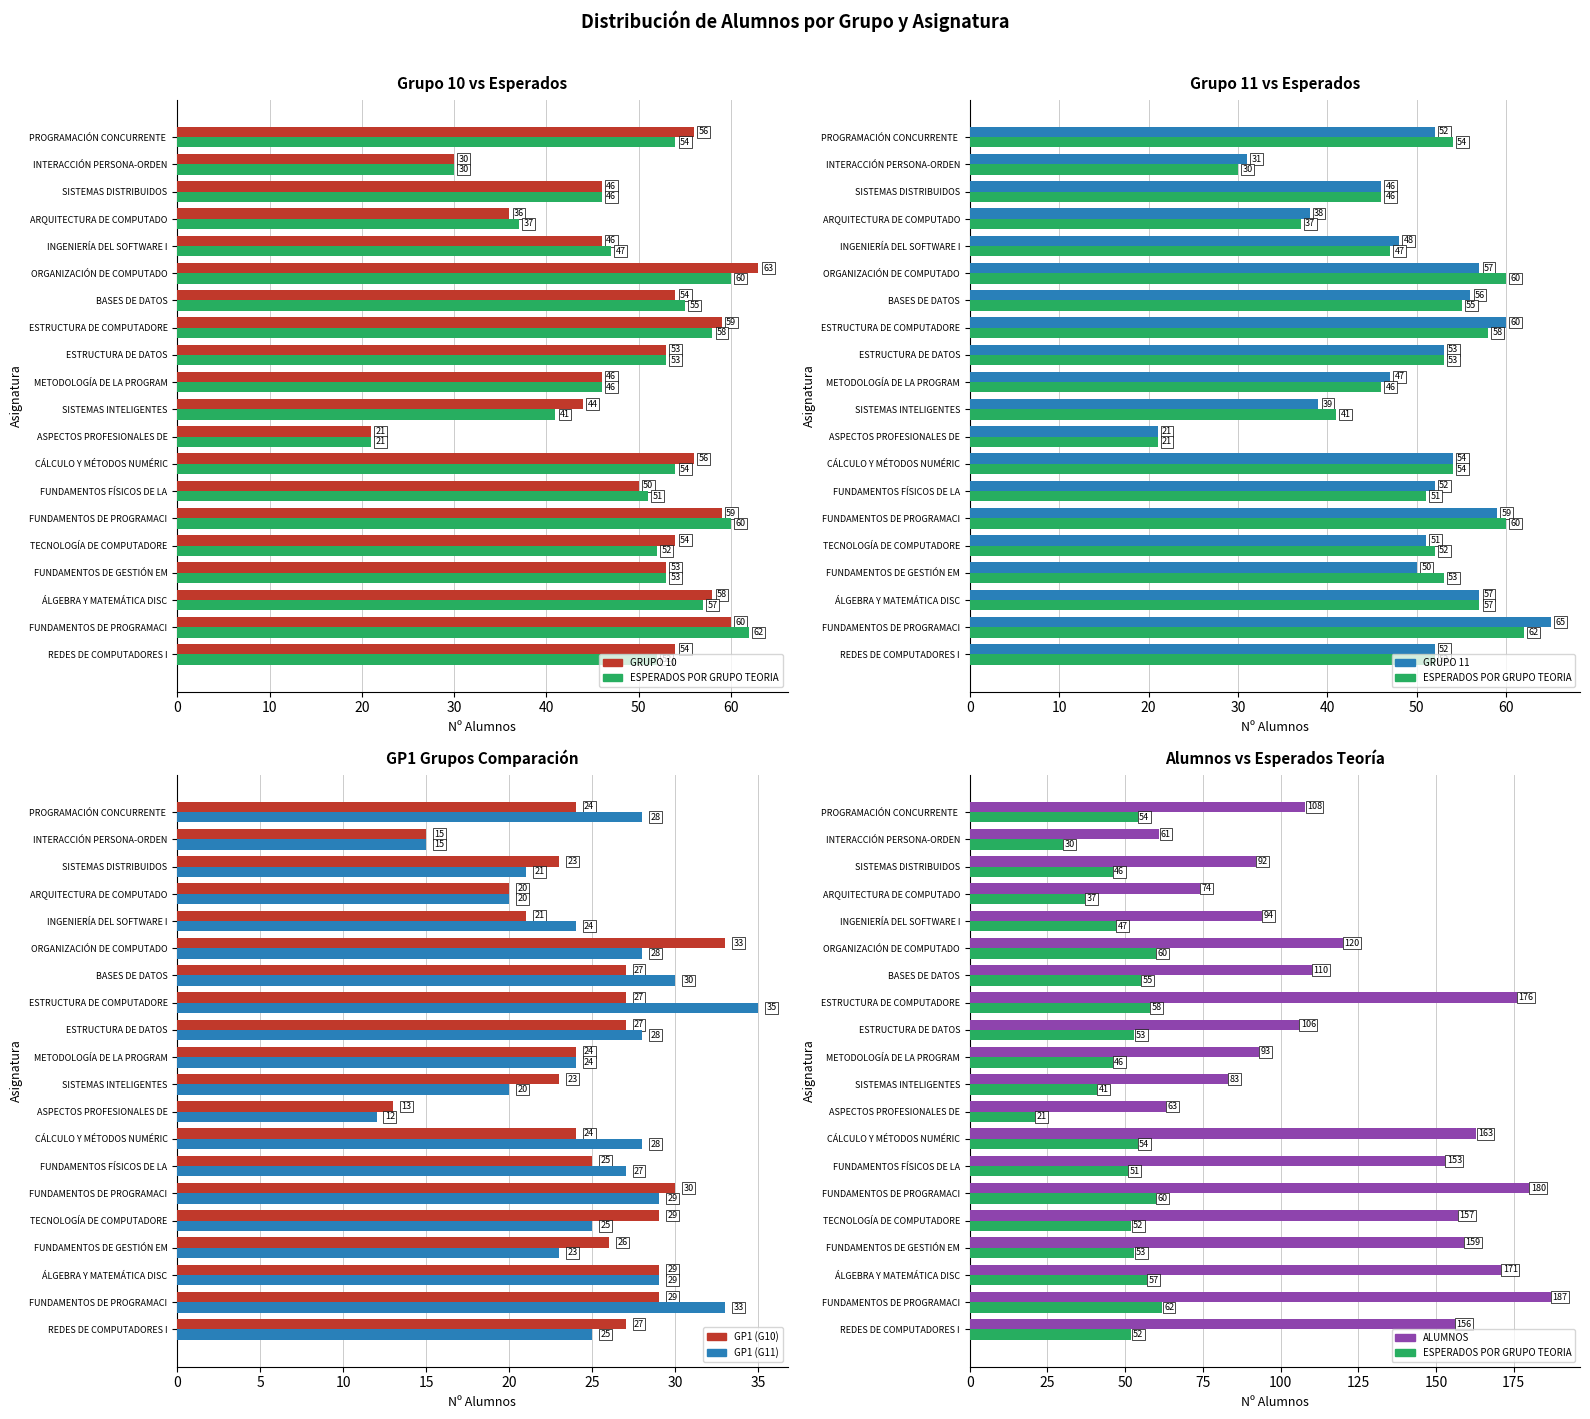

Are the bars grouped side by side (vs. stacked)?

Yes